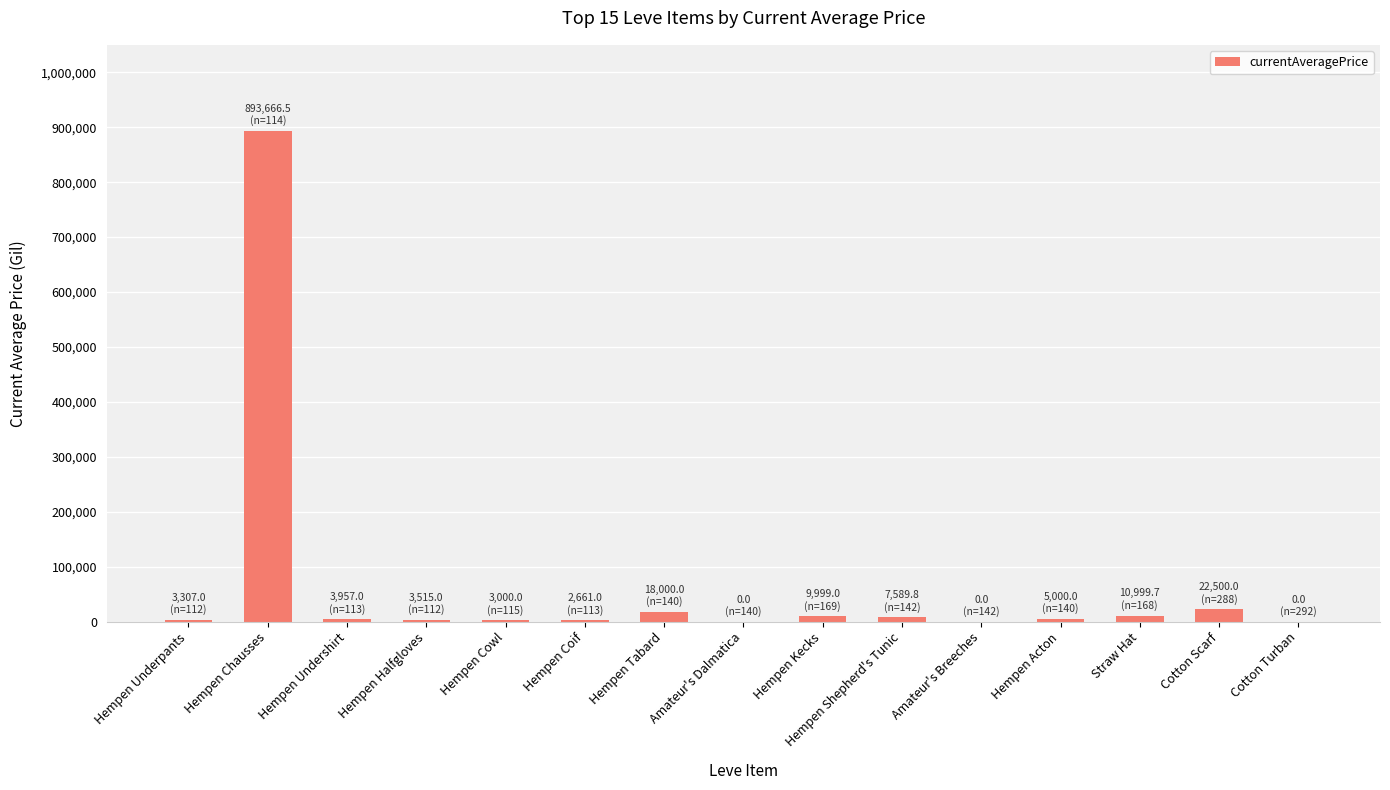

True or false: the data shows 309201.0 at Cotton Turban.

False